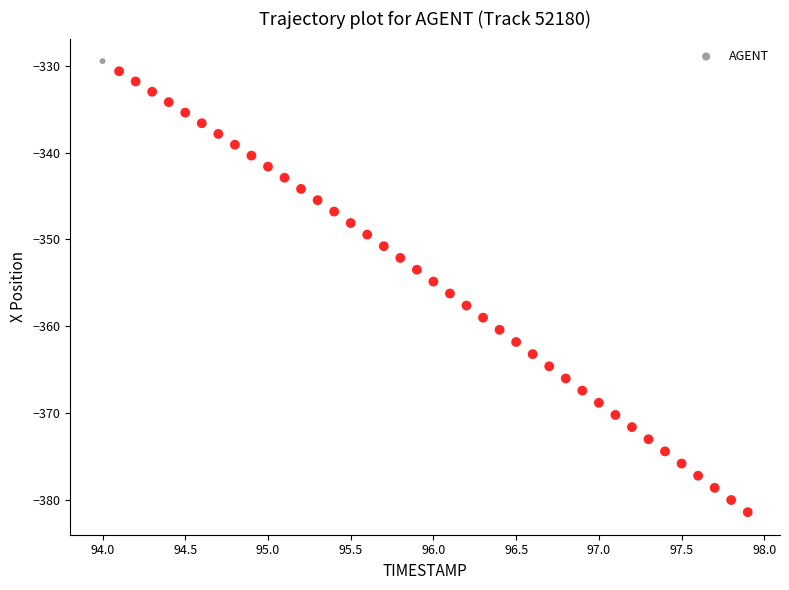

What is the range of X values (max minus min)?

3.9